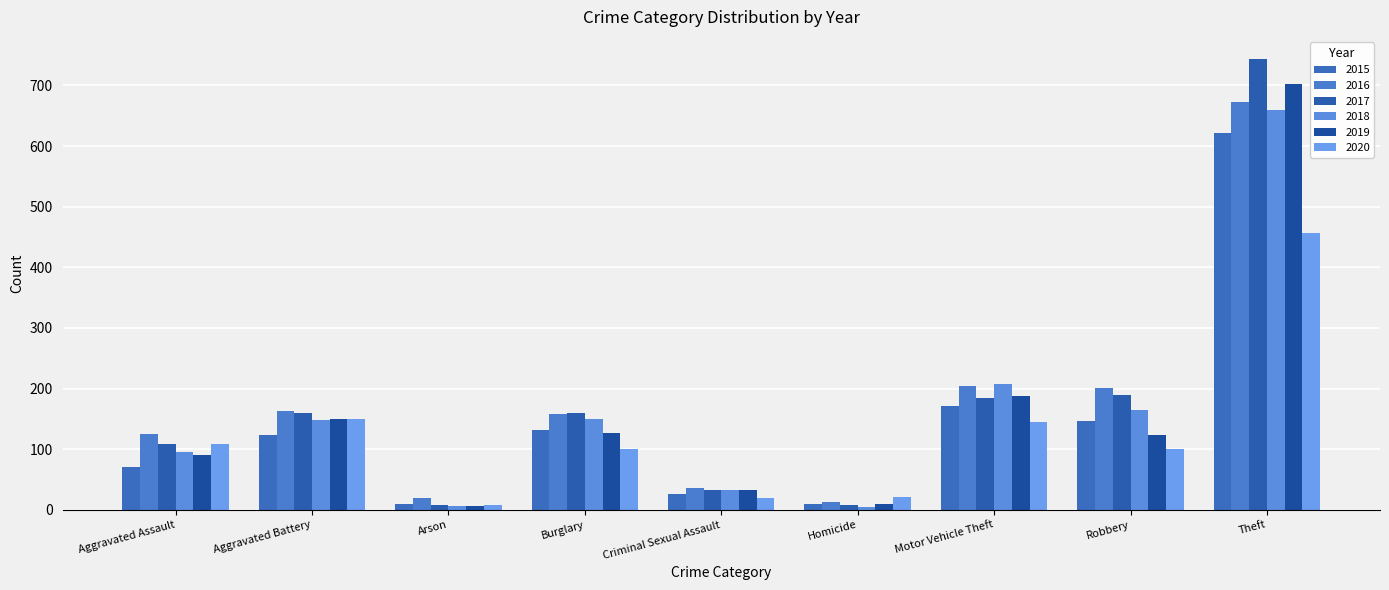

Which series has the widest spread of values?

2017